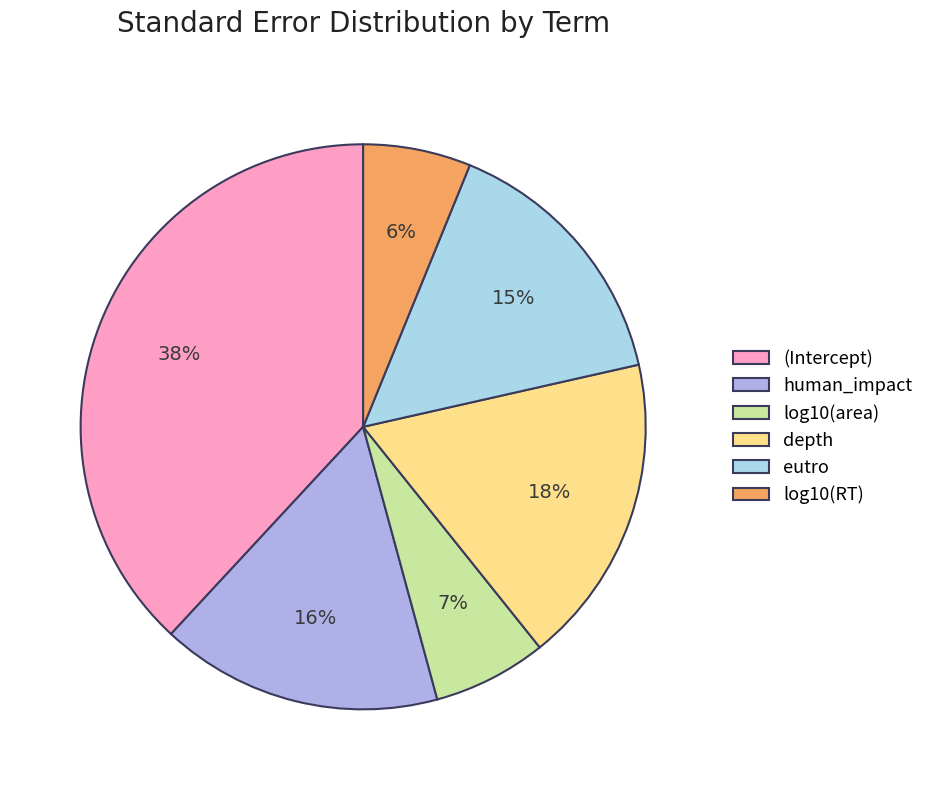

Which category has the biggest portion of the pie?

(Intercept)